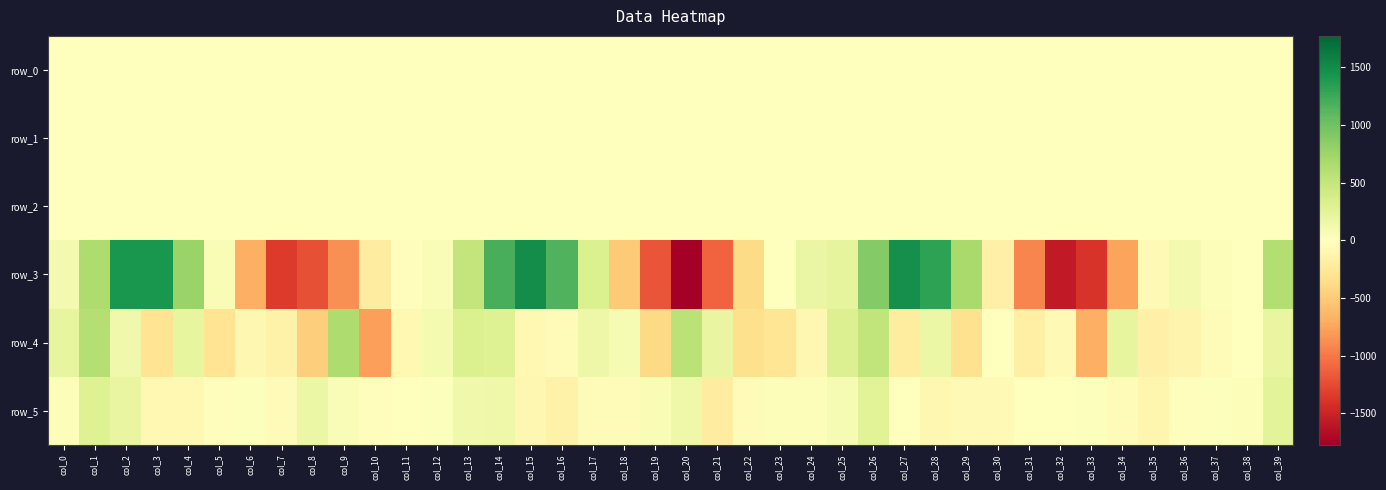

Which series changed the most between col_13 and col_22?

row_3